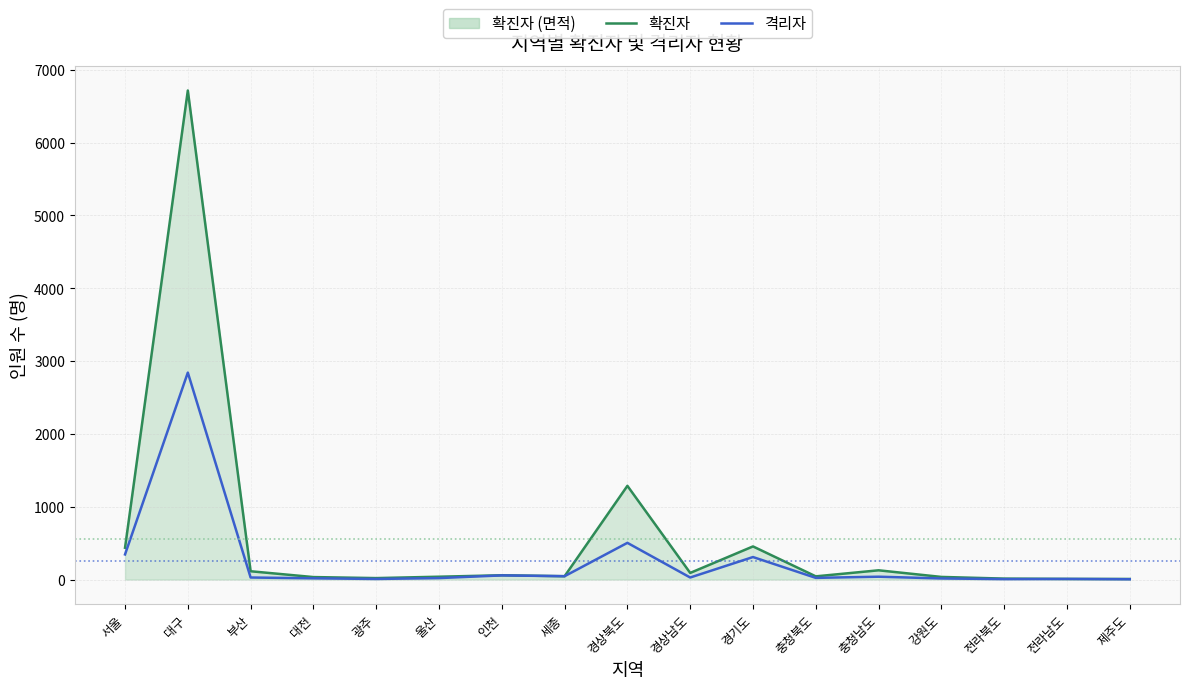

True or false: 확진자 (line) and 격리자 intersect in this chart.

False